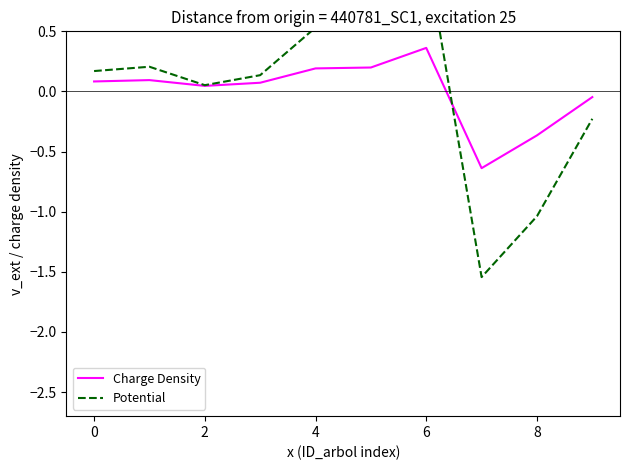

How many data points in Charge Density are less than 0?

3